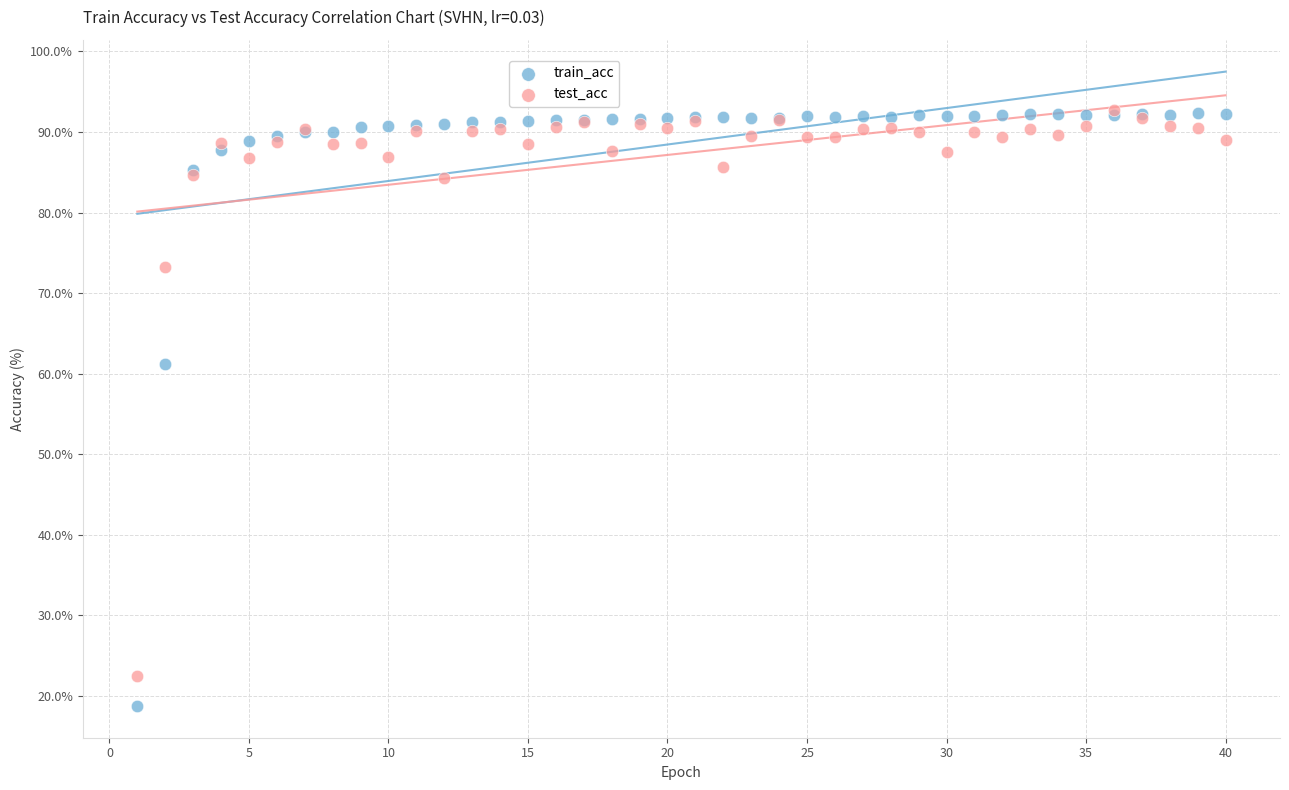

In the train_acc series, what Y value is closest to 55?

61.2